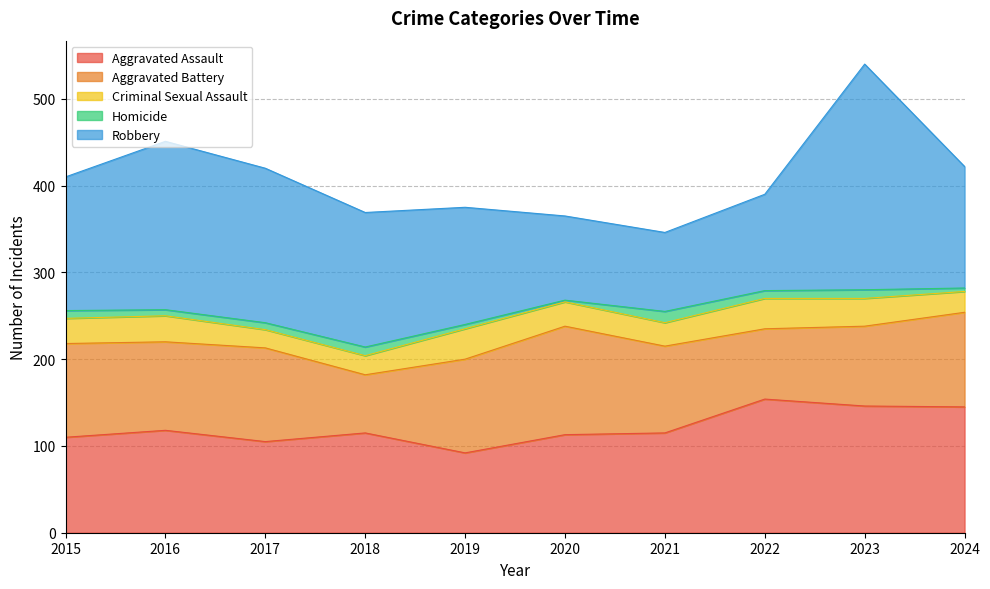

How many lines are shown in the chart?

5